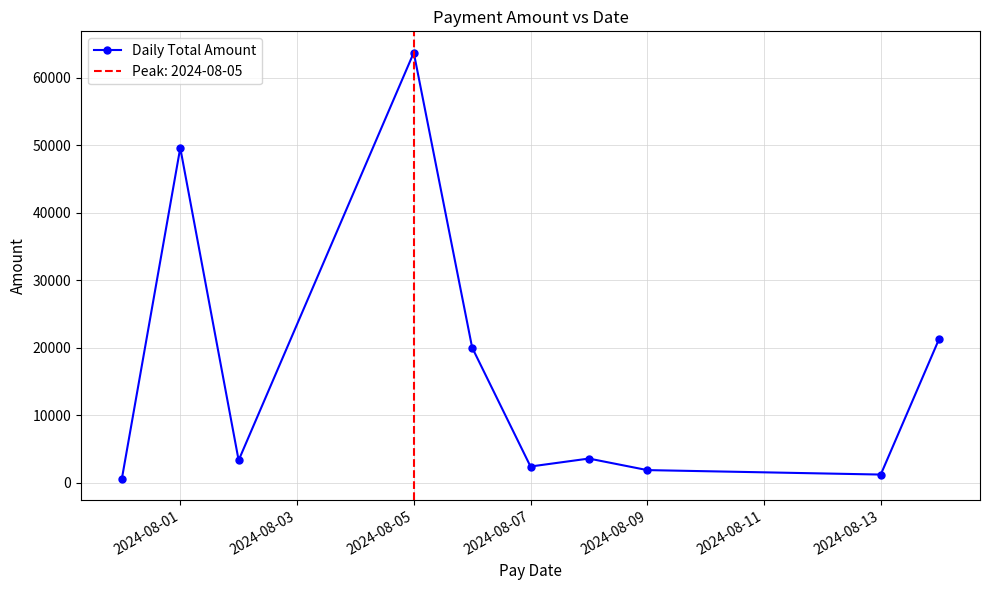

Where is the first local maximum for Daily Total Amount?

2024-08-01